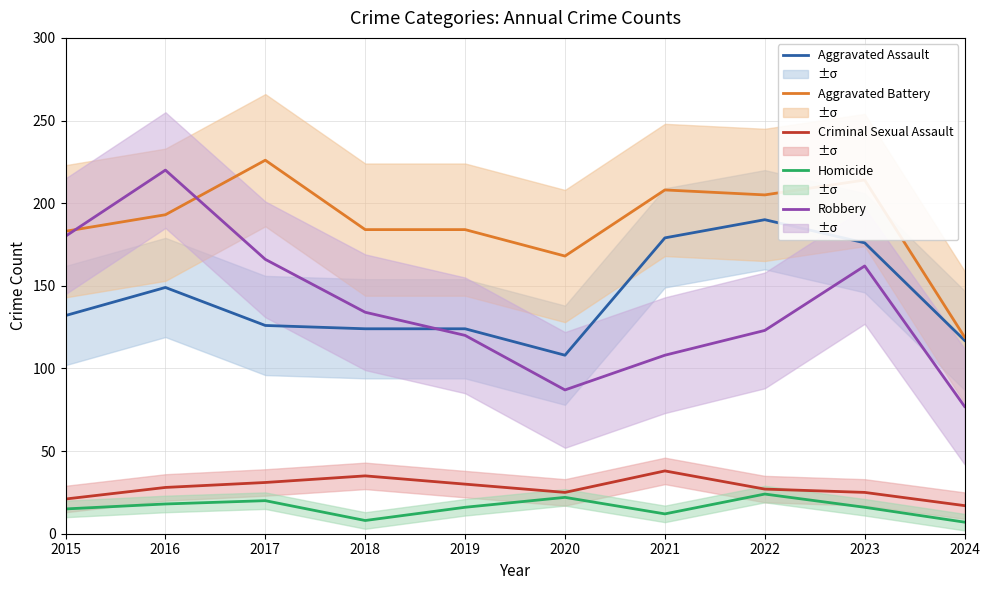

Reading left to right, what are all the values shown in this chart?

Aggravated Assault: 132	149	126	124	124	108	179	190	176	117
Aggravated Battery: 183	193	226	184	184	168	208	205	214	119
Criminal Sexual Assault: 21	28	31	35	30	25	38	27	25	17
Homicide: 15	18	20	8	16	22	12	24	16	7
Robbery: 180	220	166	134	120	87	108	123	162	77